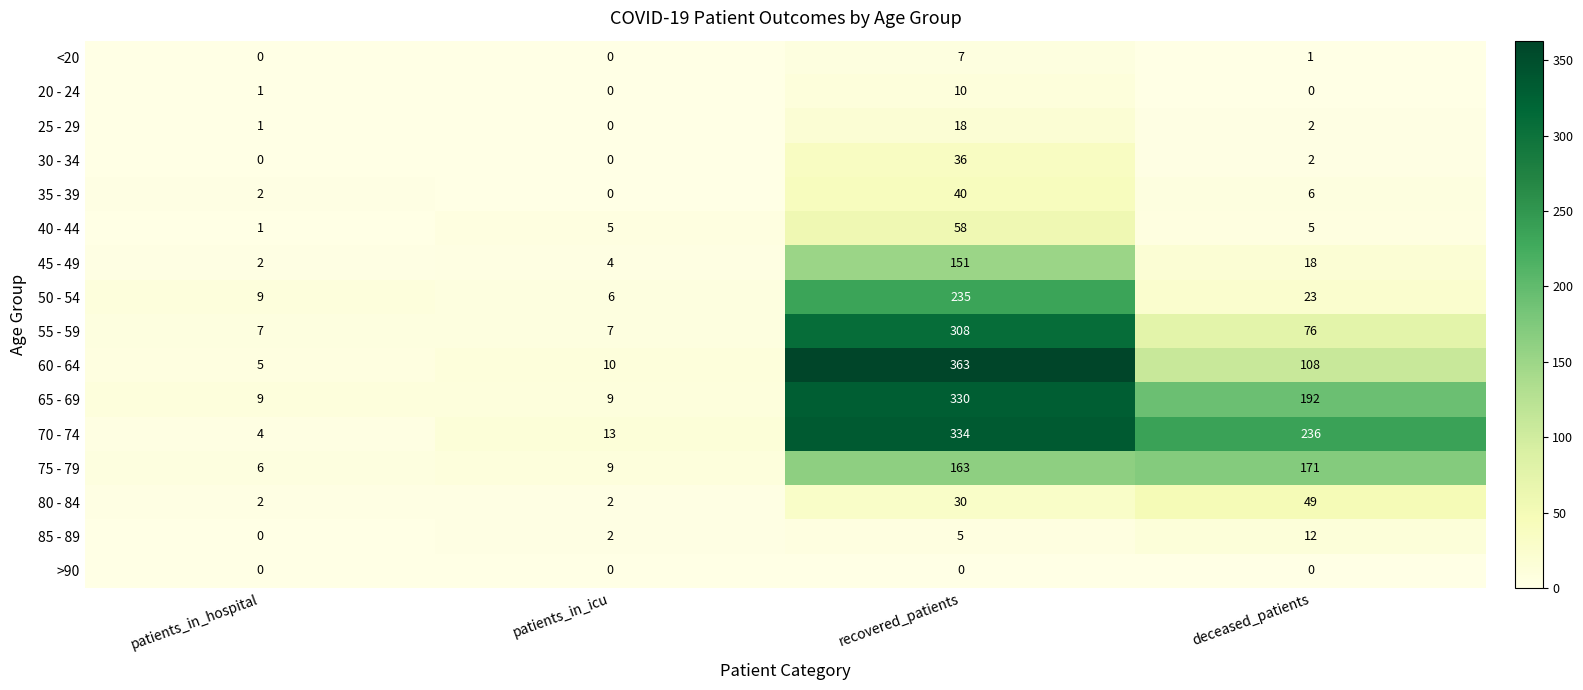

How many series are shown in this chart?

16